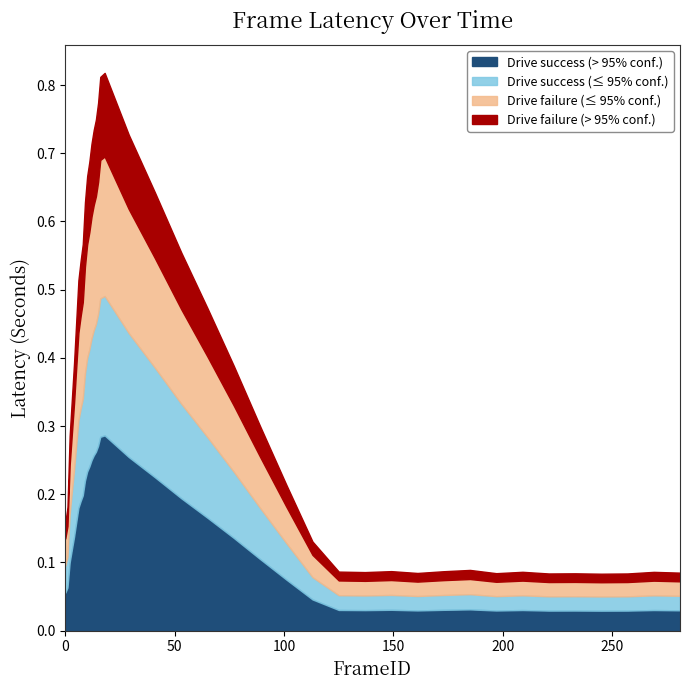

Is it true that the value at 197 is 0.1?

False